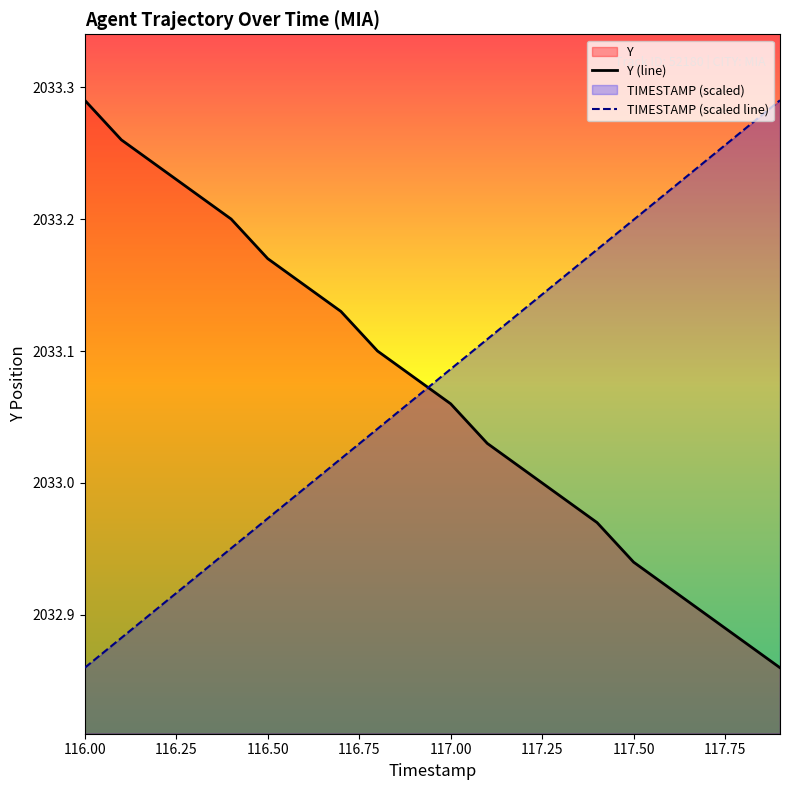

The value of TIMESTAMP (scaled line) at 117.50 is 2033.2. True or false?

True